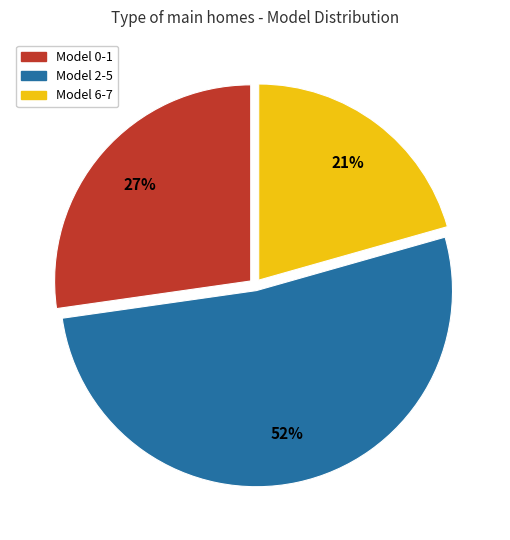

Does any single category account for the majority?

Yes